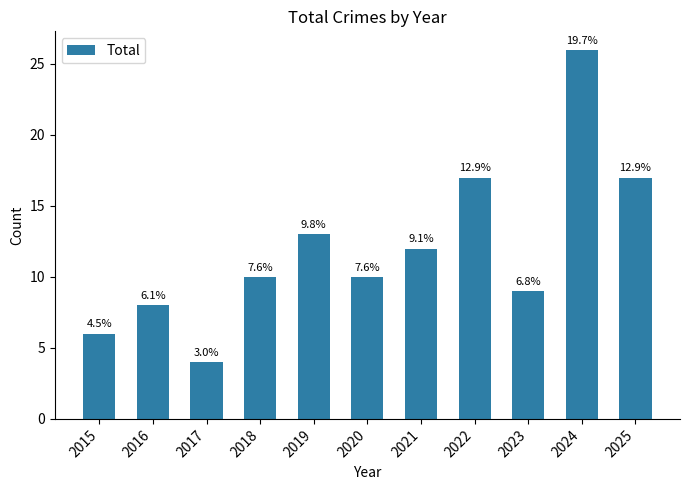

Approximately how many times larger is the value at 2015 compared to 2023?

0.7